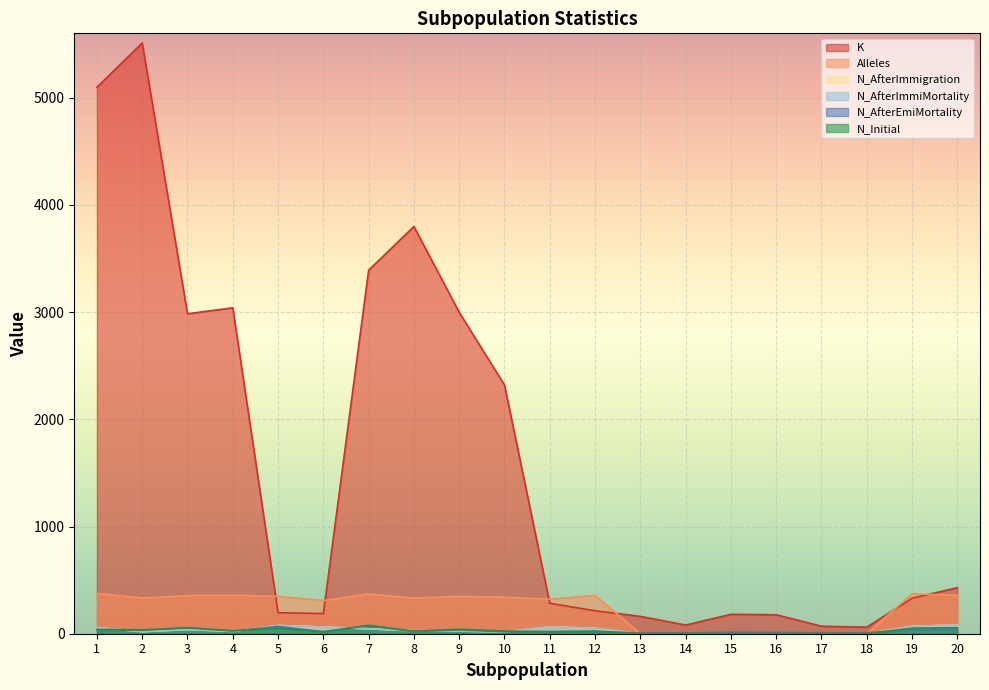

What is the difference between the second highest and second lowest values in the K series?

5027